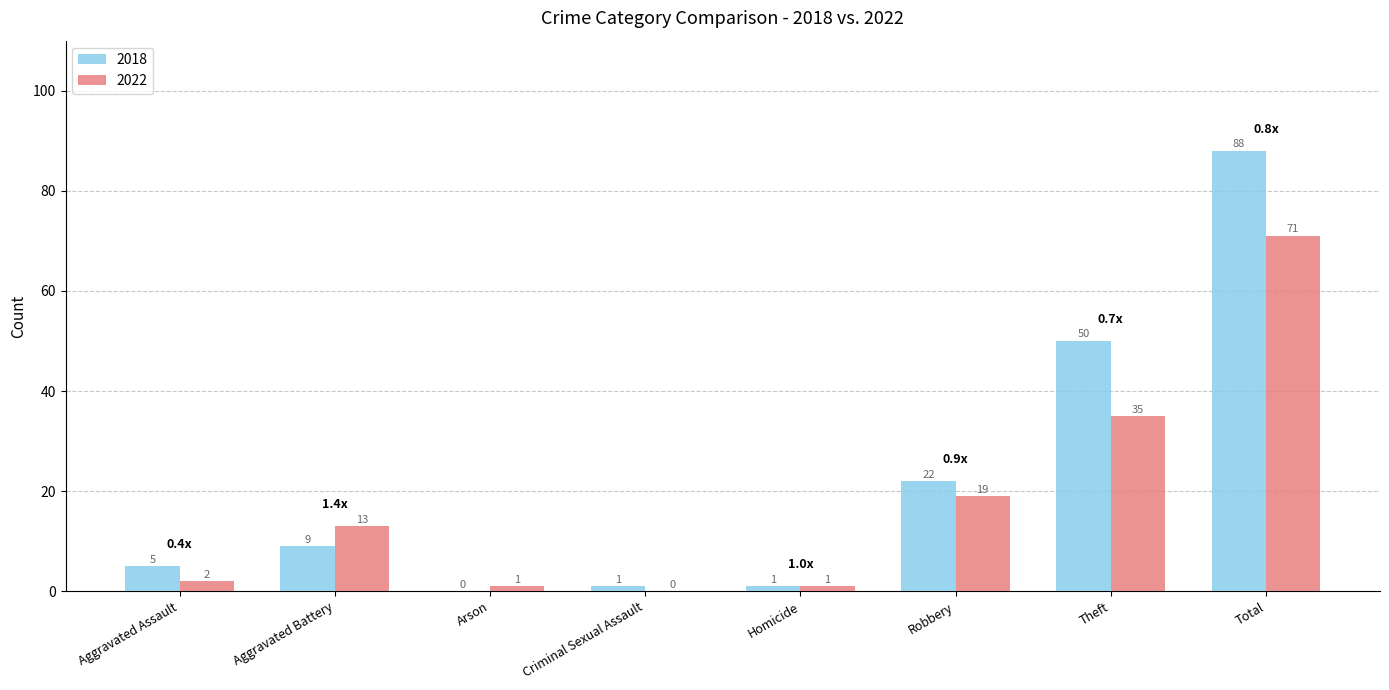

Which series has the largest total across all categories?

2018